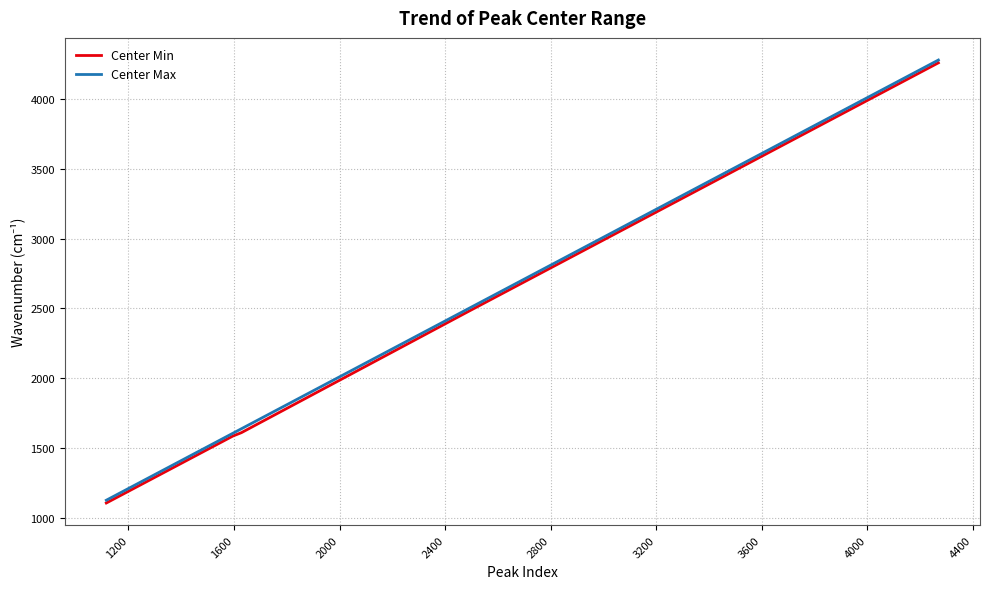

What is the smallest value displayed?

1106.1